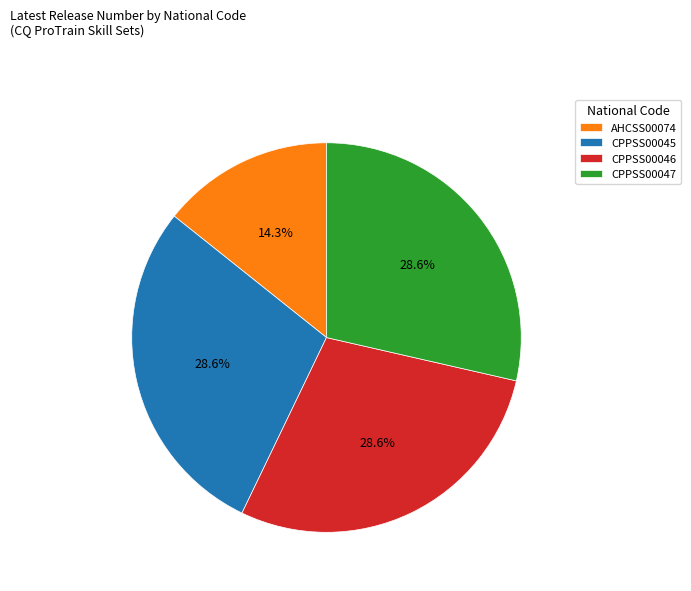

What percentage is NOT represented by AHCSS00074?

85.7%